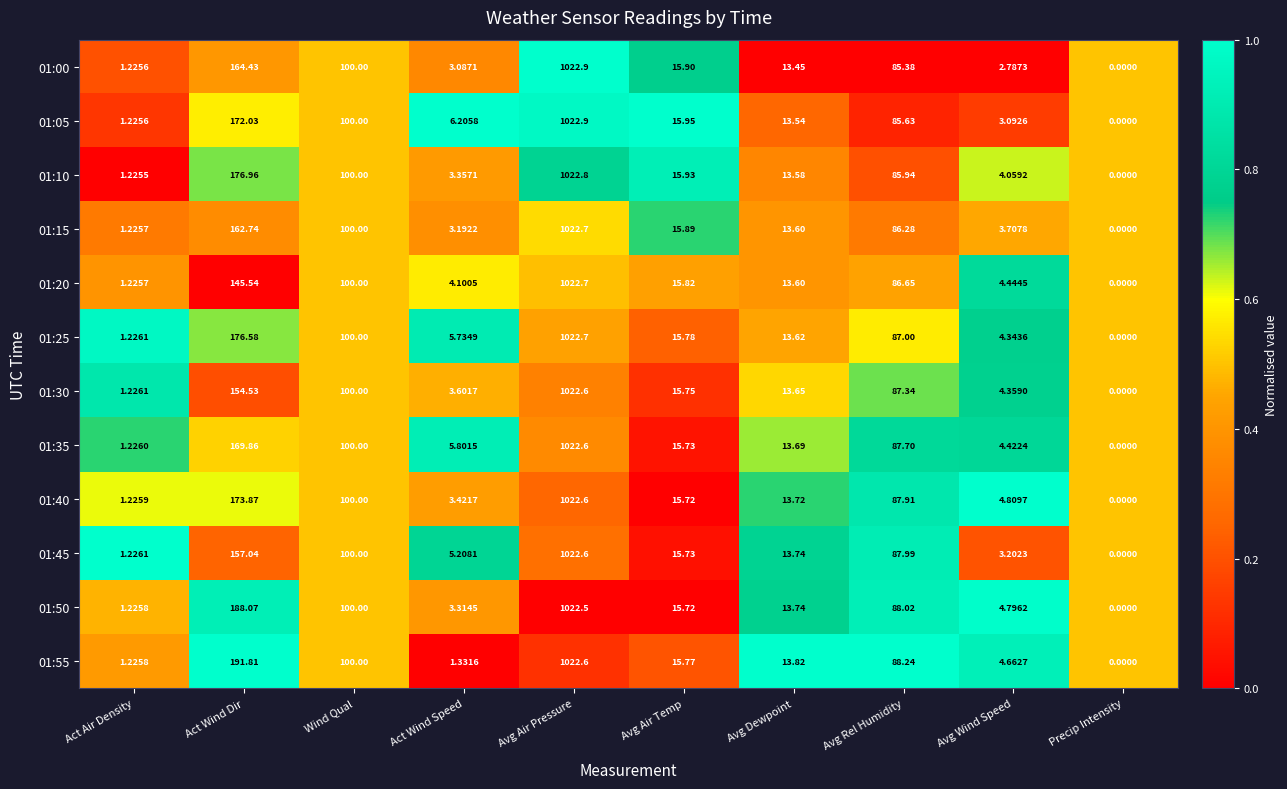

List the labels in order of 01:50 value, smallest first.

Precip Intensity, Act Air Density, Act Wind Speed, Avg Wind Speed, Avg Dewpoint, Avg Air Temp, Avg Rel Humidity, Wind Qual, Act Wind Dir, Avg Air Pressure